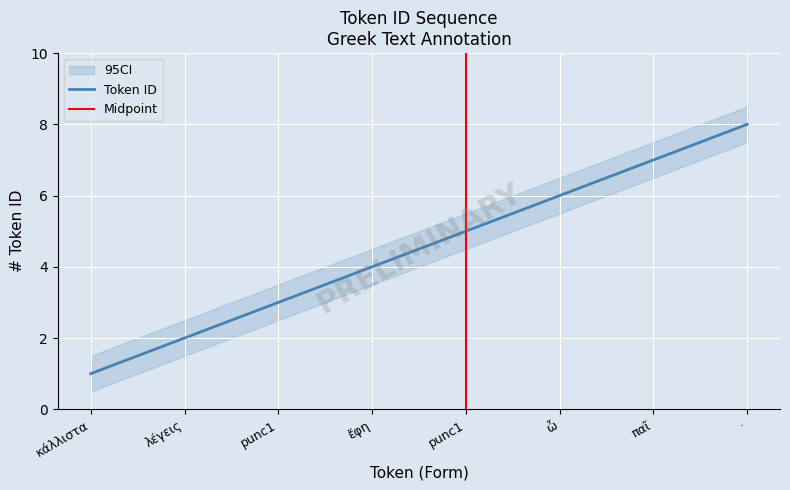

What is the label of the 2nd point from the right?

παῖ